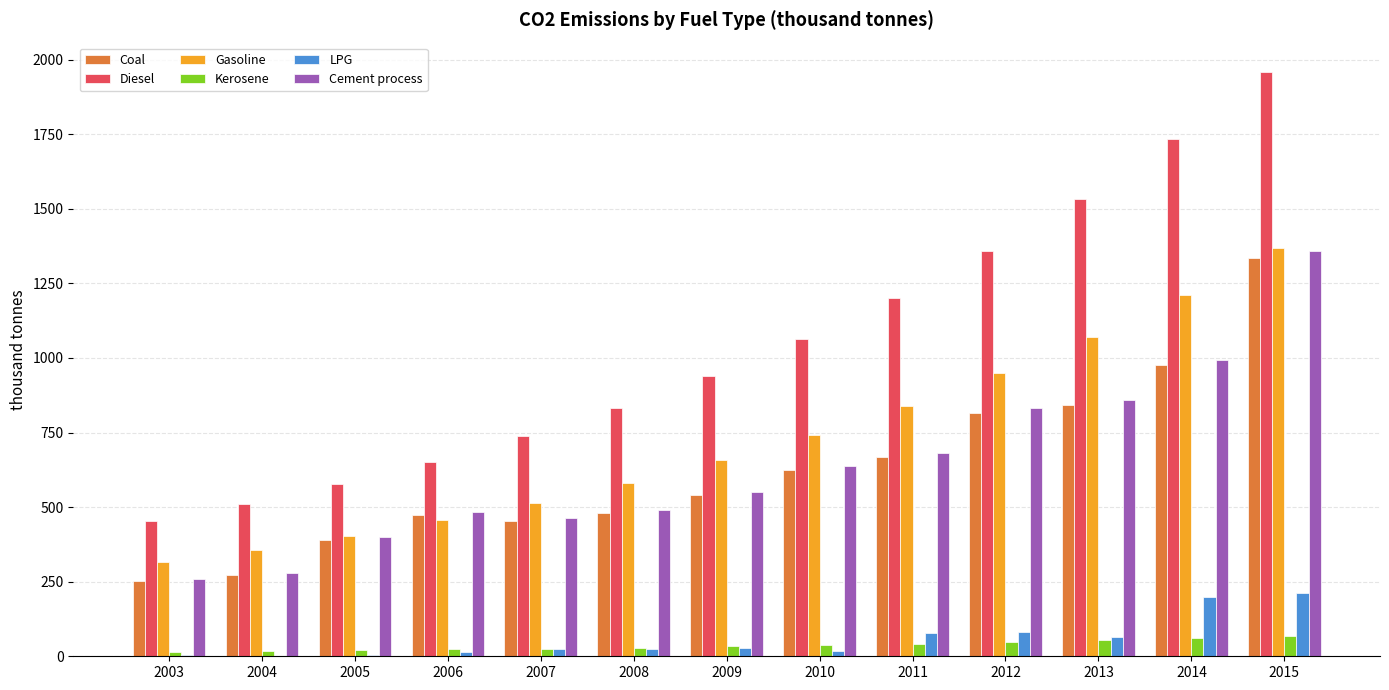

What is the average value of the Gasoline series?

728.0